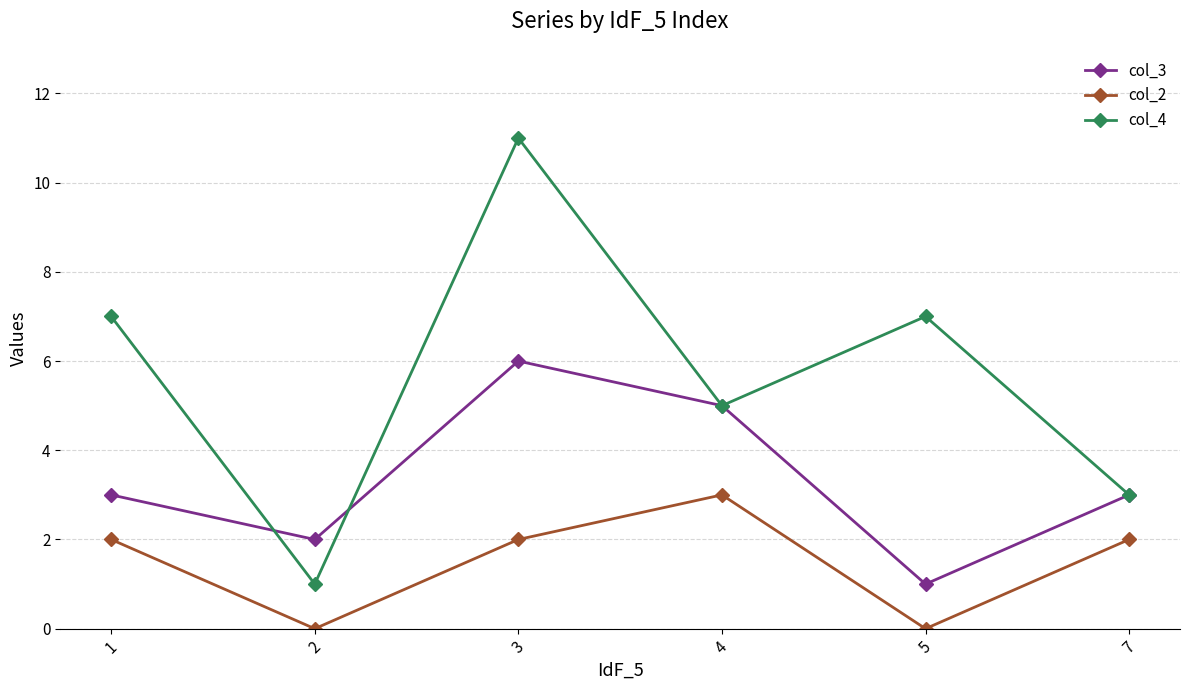

List the series in order of their overall mean, highest first.

col_4, col_3, col_2